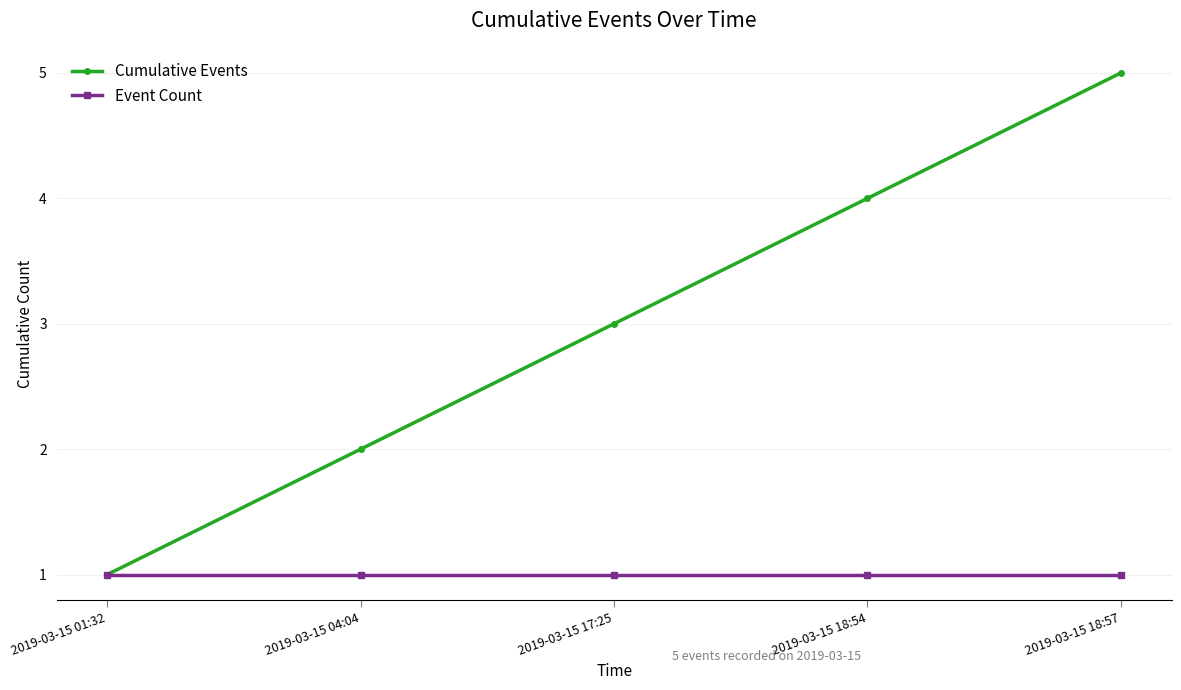

Rank the series by their average value, from highest to lowest.

Cumulative Events, Event Count